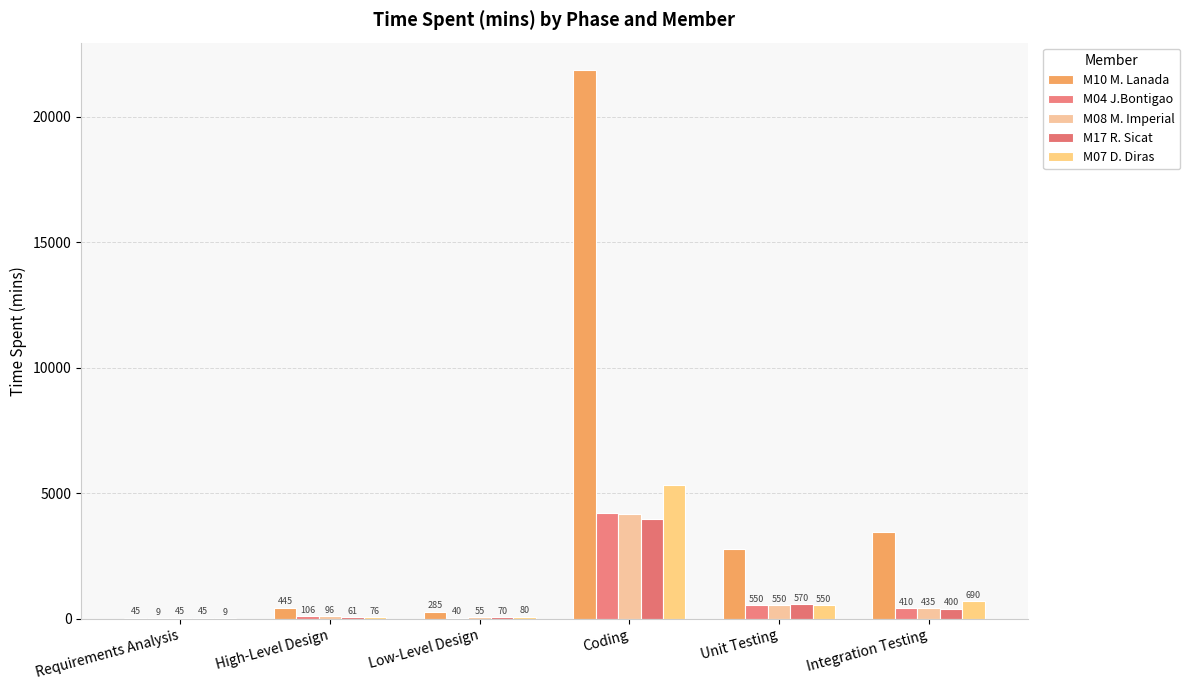

At how many categories does at least one series exceed 2218?

3